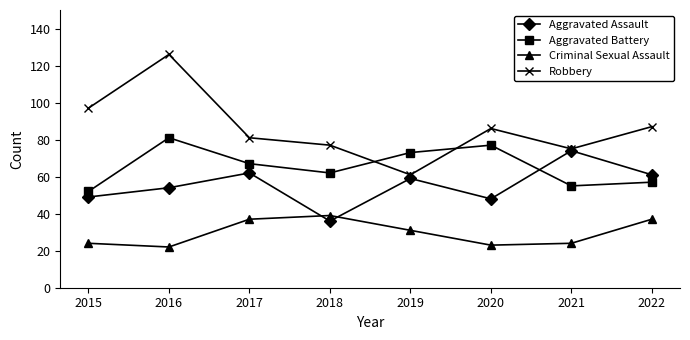

True or false: Aggravated Assault has more than 2 interior local peaks.

True